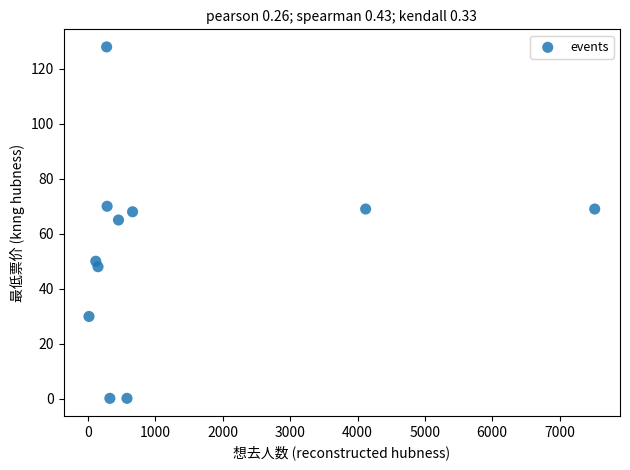

What is the average Y value?

54.3